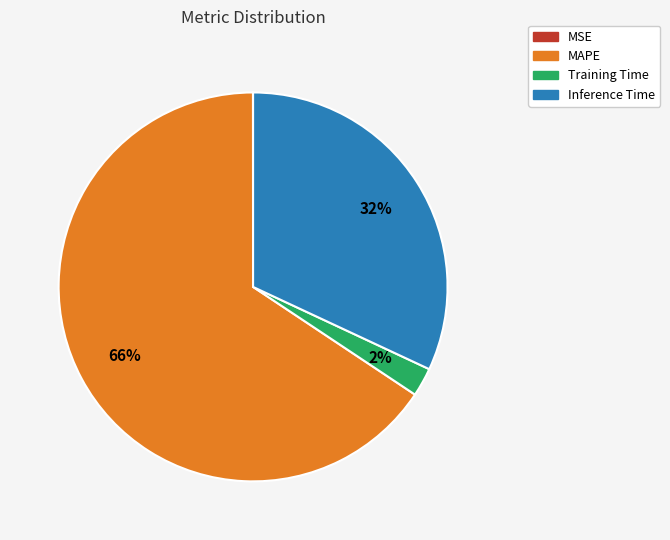

To the nearest percent, what is the difference between the largest and smallest slice percentages?

66%